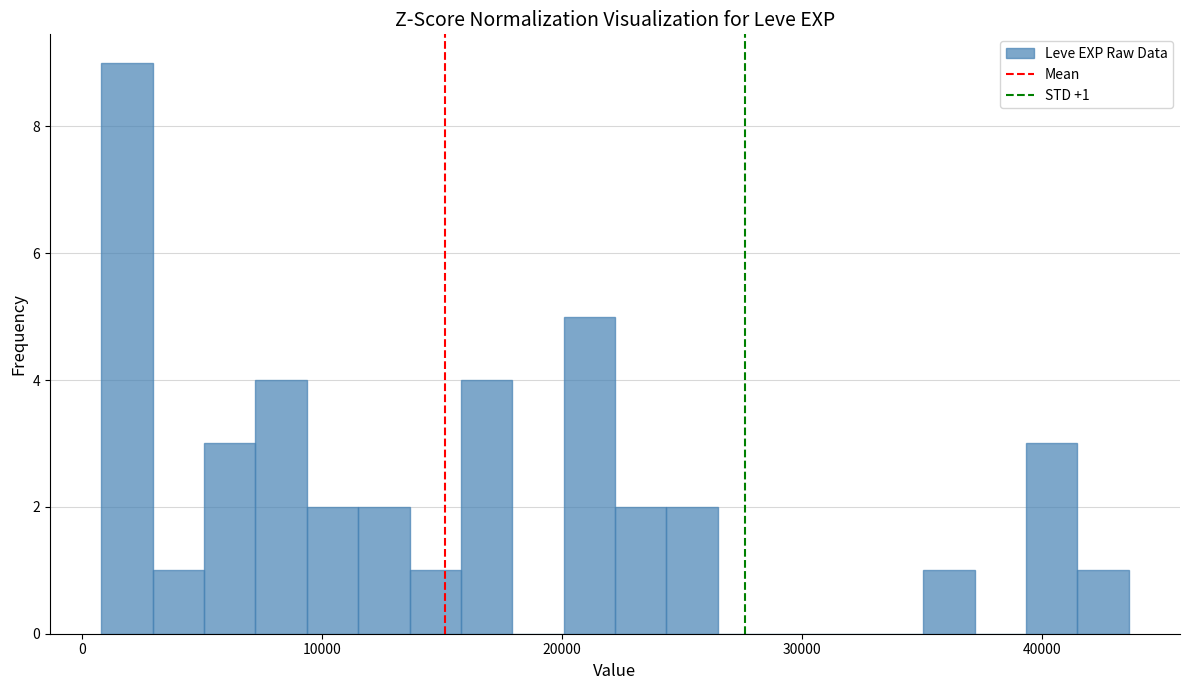

Around what value on the x-axis is the tallest bar? Give the approximate position of its centre, as read against the axis.

2000